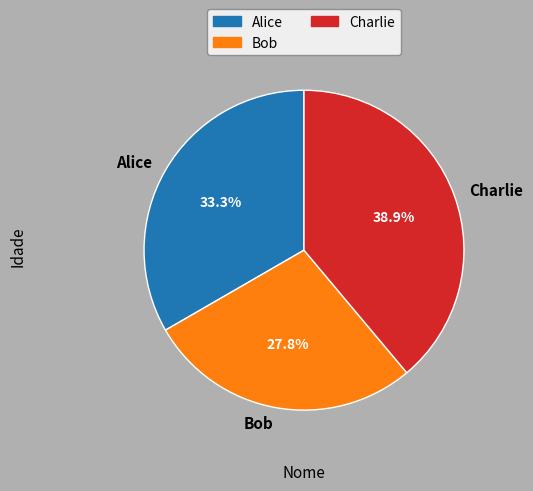

What percentage is the Charlie slice, to the nearest percent?

39%